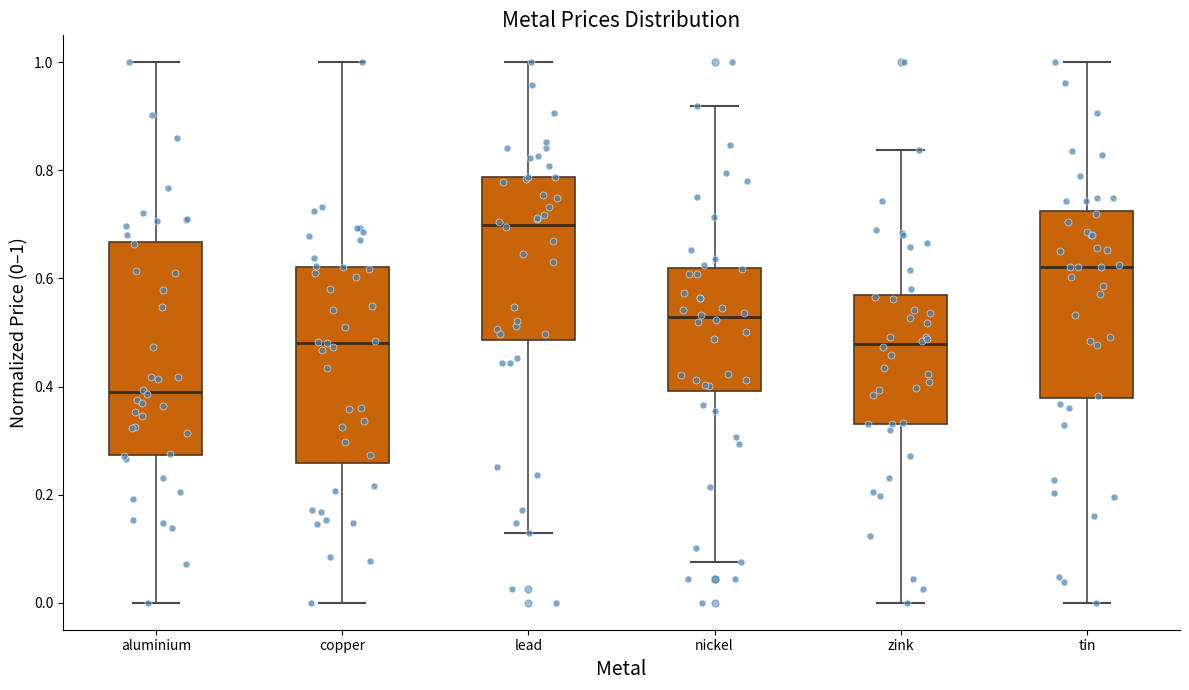

Reading left to right, read every box against the y-axis: the position of its median line, the range the box covers, and the ends of its whiskers. The values are not printed on the chart, so give them approximately, as read against the axis.

aluminium: median 0.40, box 0.28 to 0.66, whiskers 0.00 to 1.00
copper: median 0.48, box 0.26 to 0.62, whiskers 0.00 to 1.00
lead: median 0.70, box 0.48 to 0.78, whiskers 0.12 to 1.00
nickel: median 0.52, box 0.40 to 0.62, whiskers 0.08 to 0.92
zink: median 0.48, box 0.34 to 0.58, whiskers 0.00 to 0.84
tin: median 0.62, box 0.38 to 0.72, whiskers 0.00 to 1.00